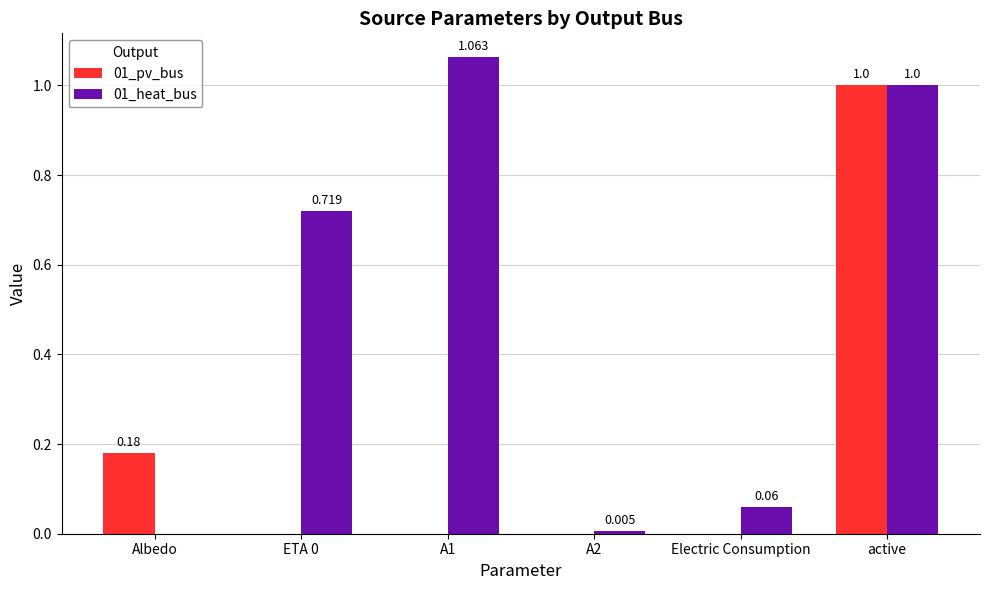

At which label is 01_heat_bus closest to 0?

Albedo